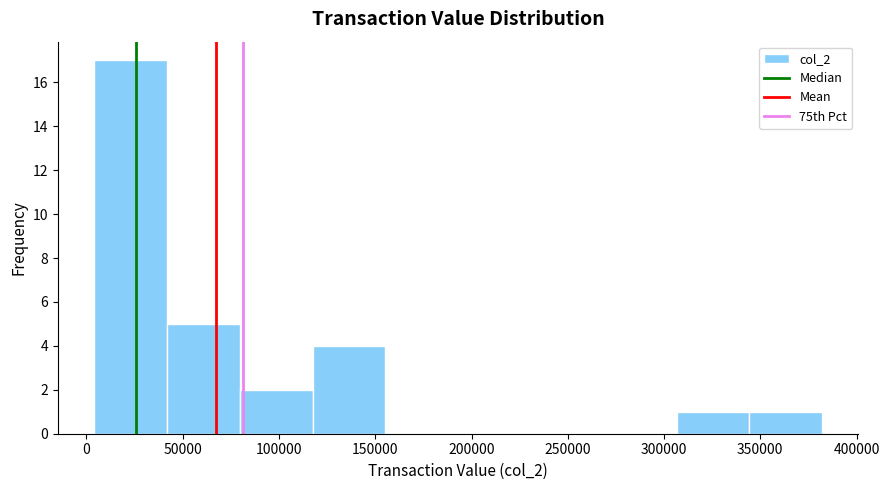

Which range on the x-axis has the tallest bar?

5000 to 40000